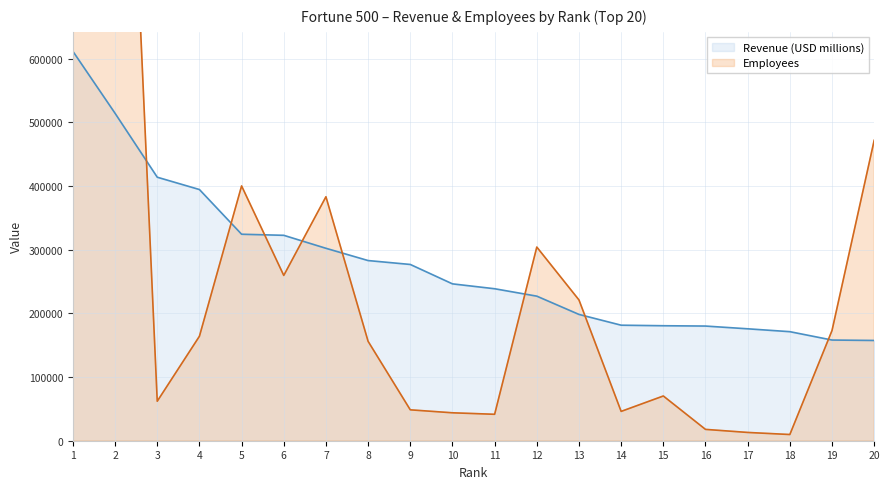

How many data points in Employees are above 164000?

9